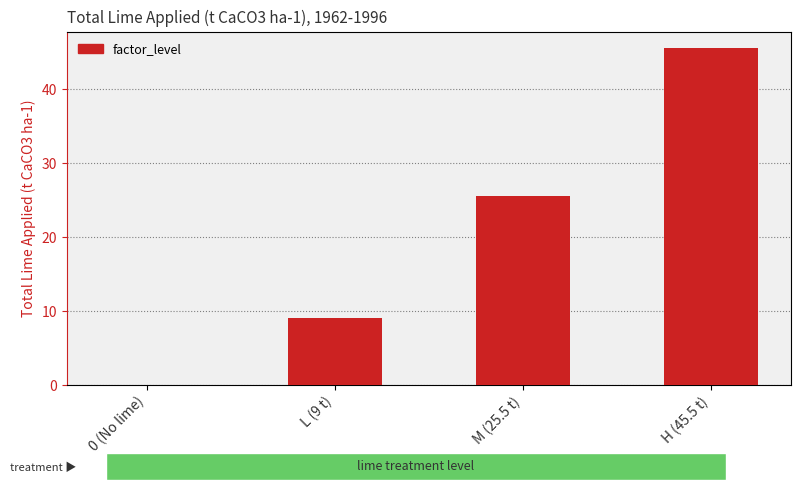

Reading left to right, extract all data points from this chart.

0 (No lime)=0.0	L (9 t)=9.0	M (25.5 t)=25.5	H (45.5 t)=45.5